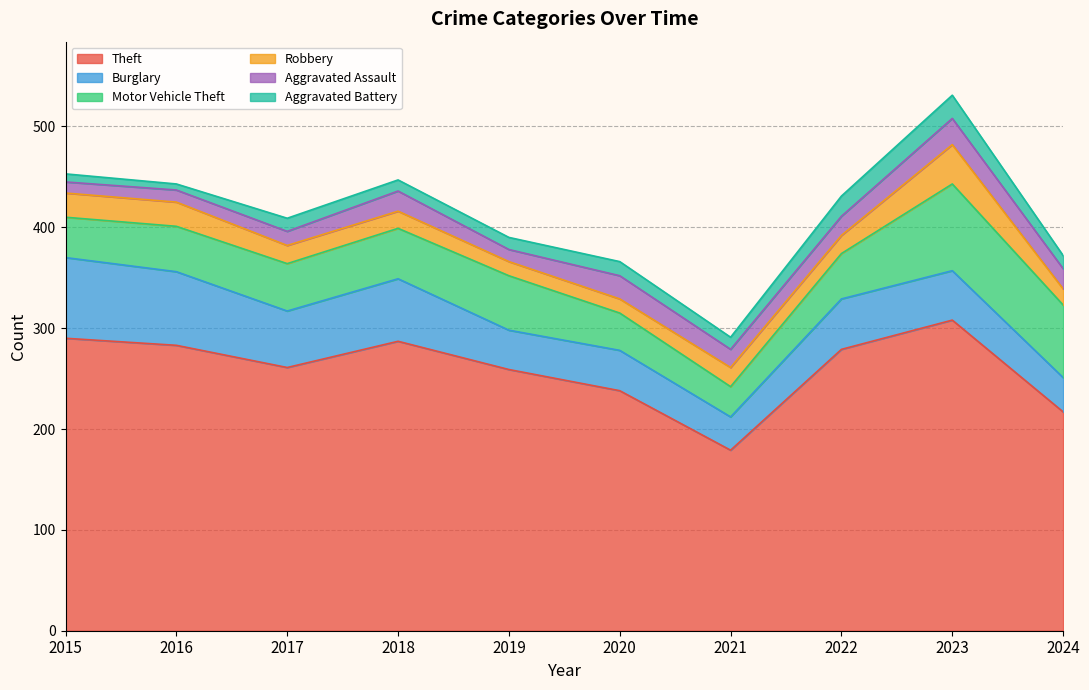

What is the difference between the maximum and minimum values in the Aggravated Assault series?

15